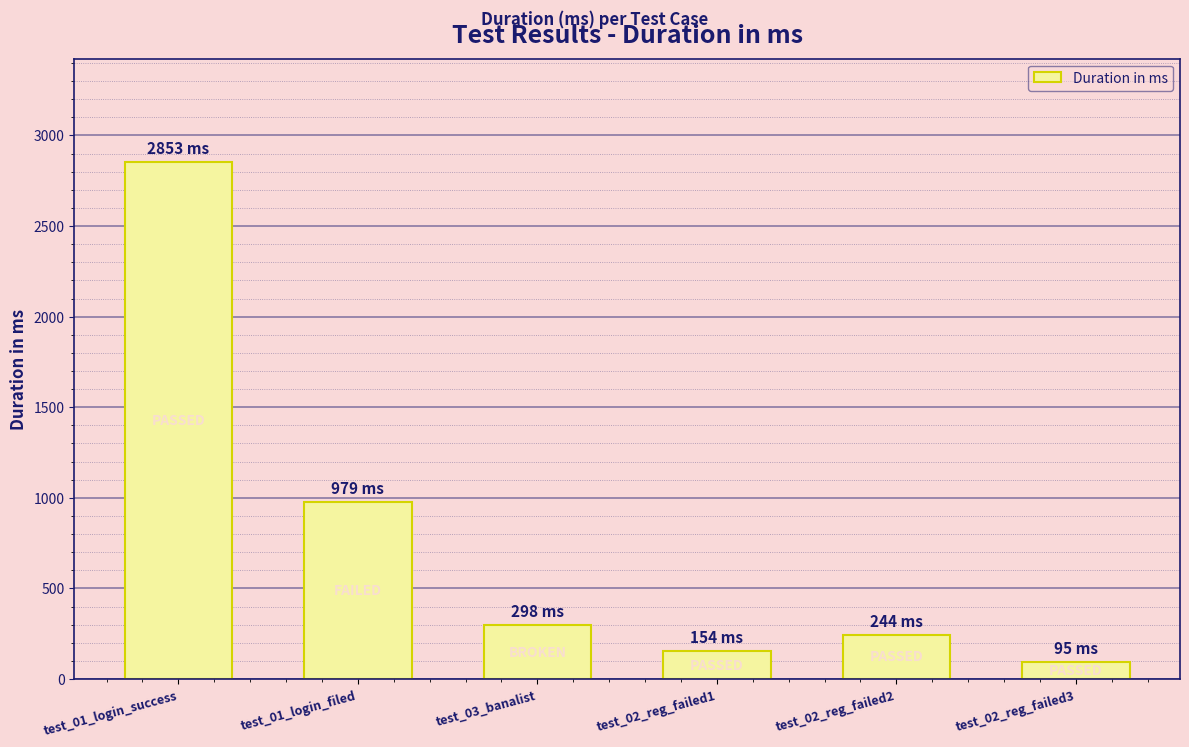

What is the difference between the maximum and minimum values?

2758